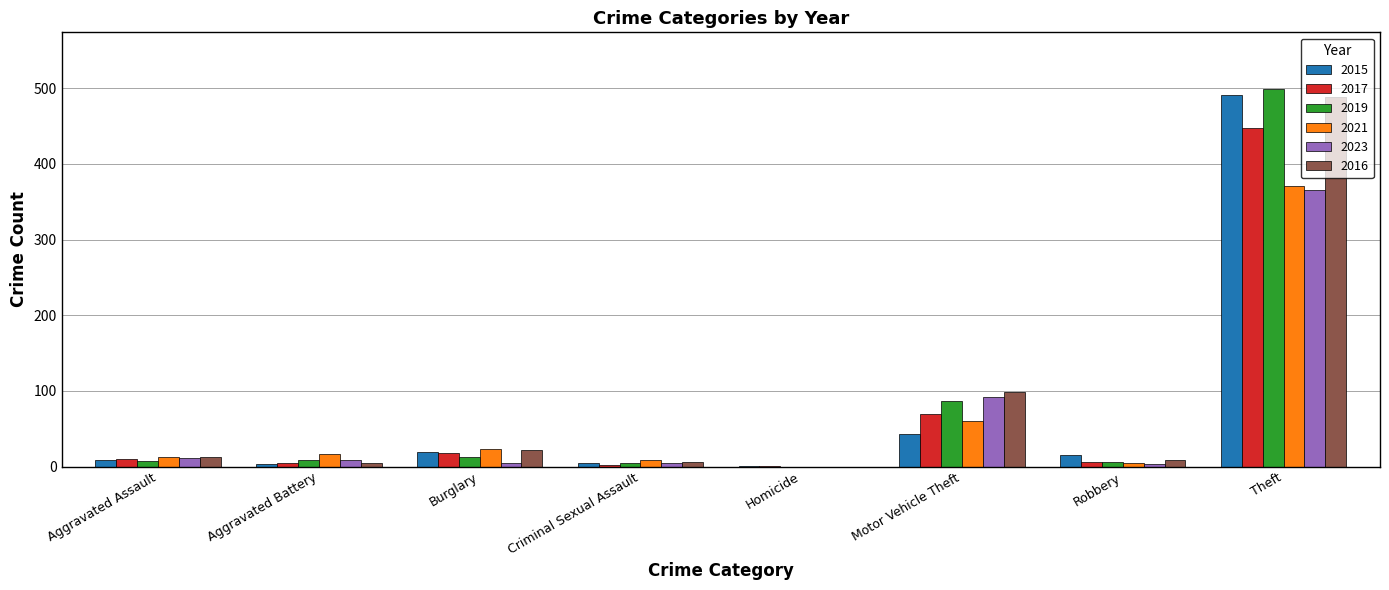

What are all the series names shown in the legend?

2015, 2017, 2019, 2021, 2023, 2016